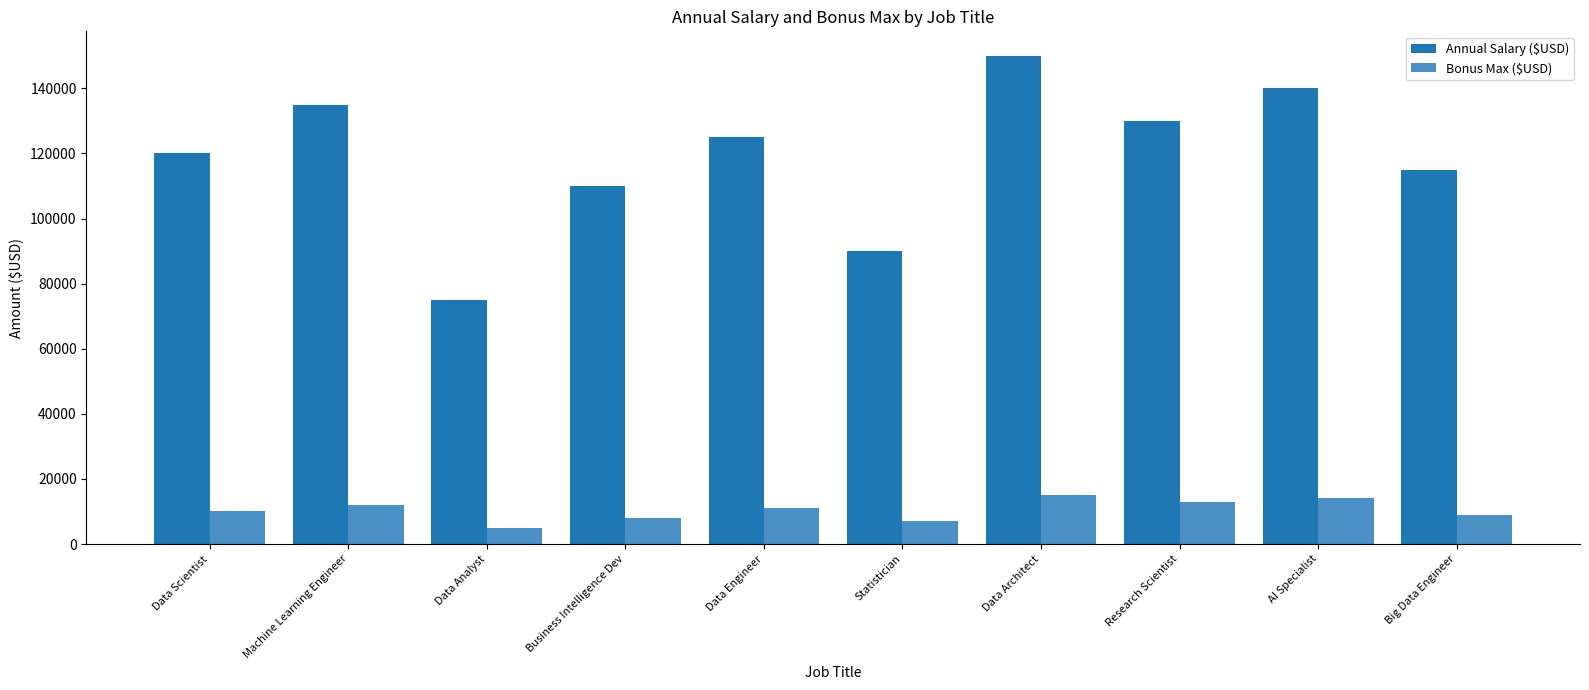

What position from the right is Machine Learning Engineer?

9